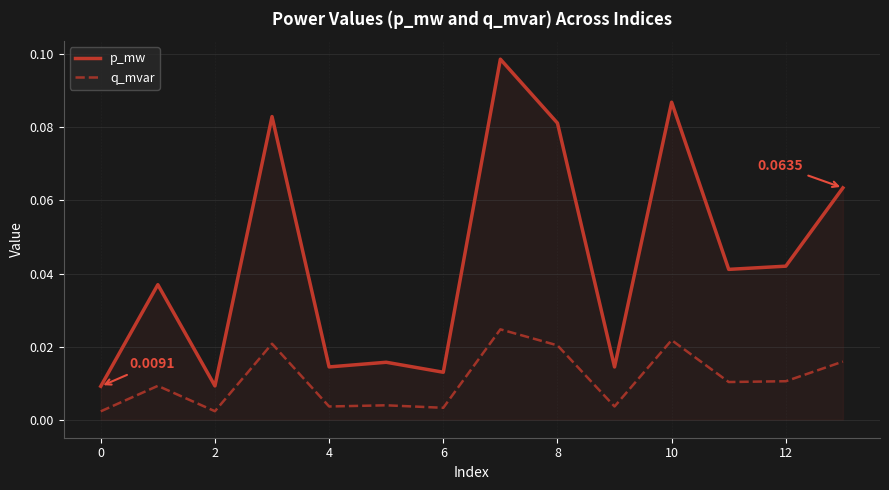

Which series has the widest spread of values?

p_mw